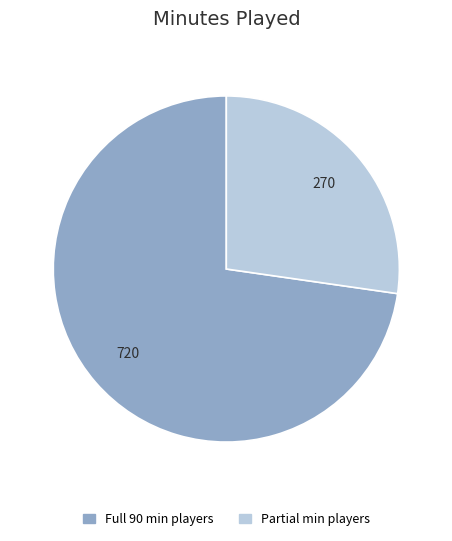

Which slice is the largest?

Full 90 min players